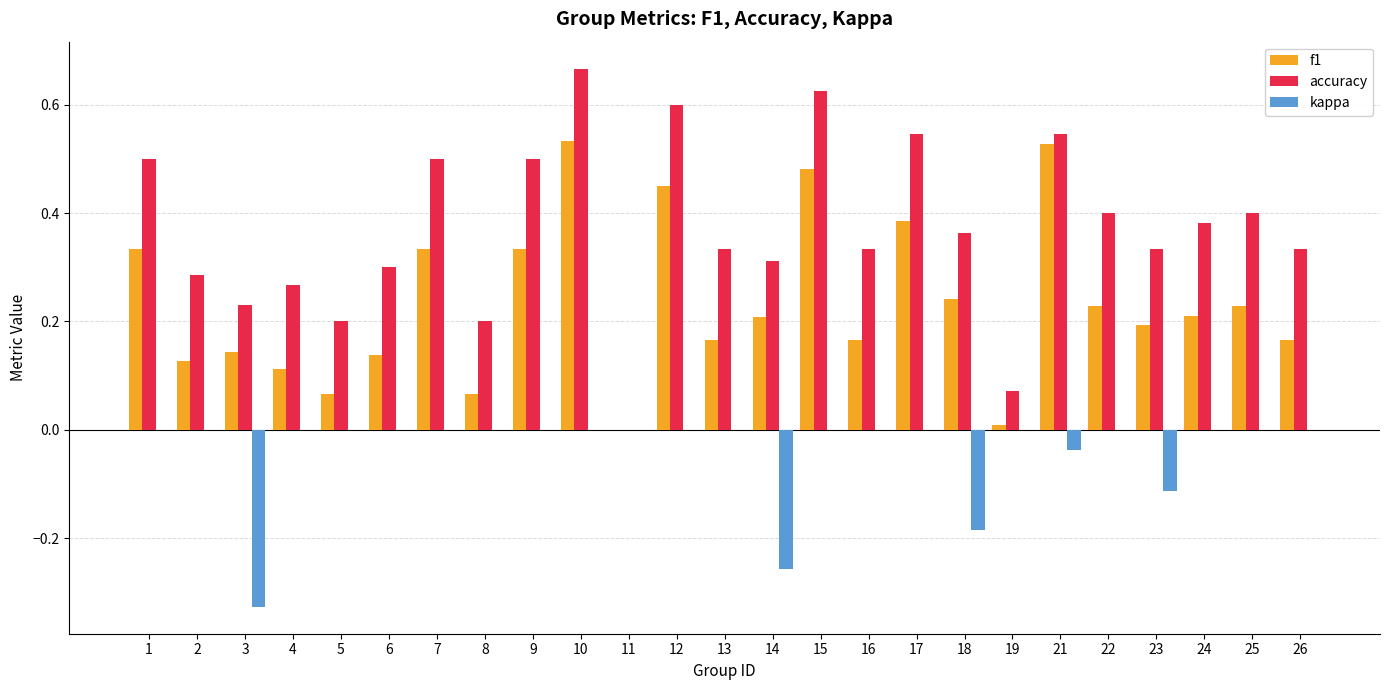

At which category is the sum across all series the highest?

10